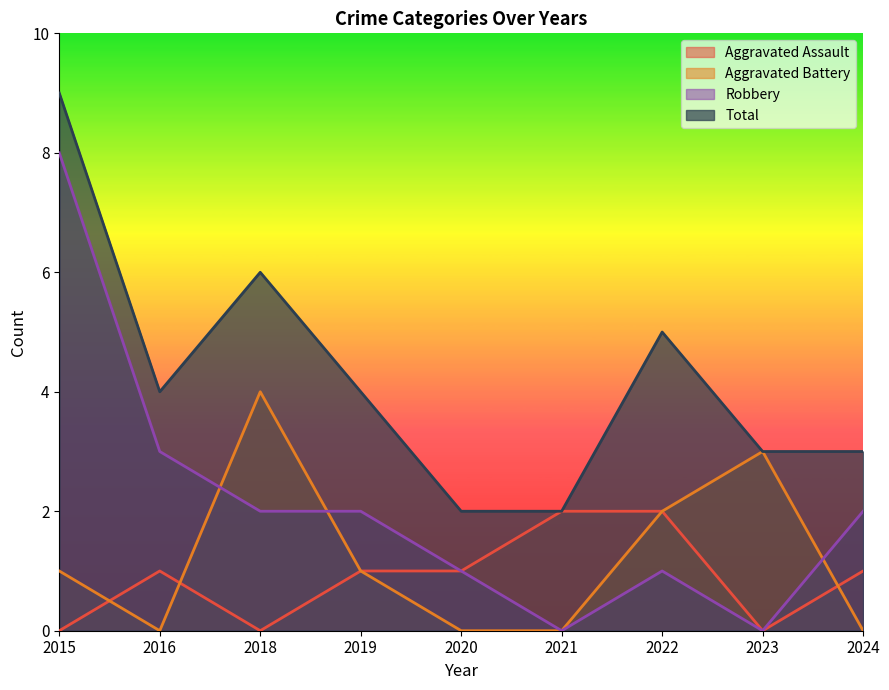

How many values in the Aggravated Assault series exceed 1?

2